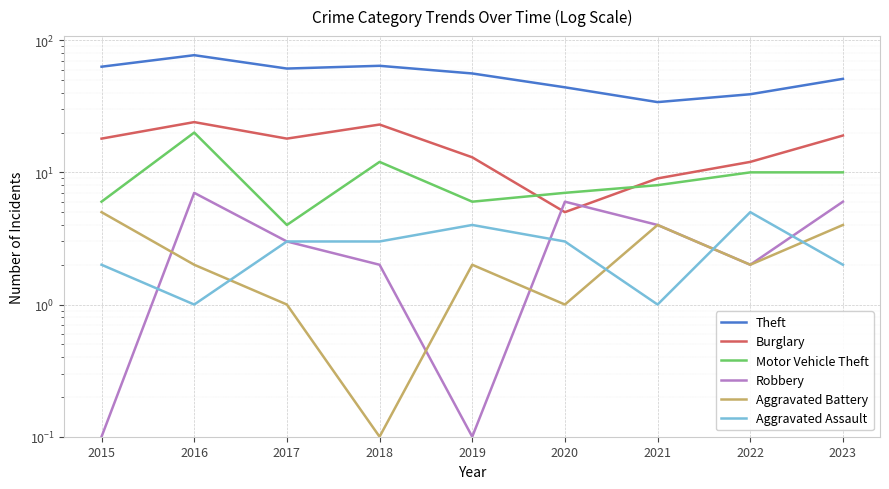

The value of Burglary at 2019 is 4.8. True or false?

False